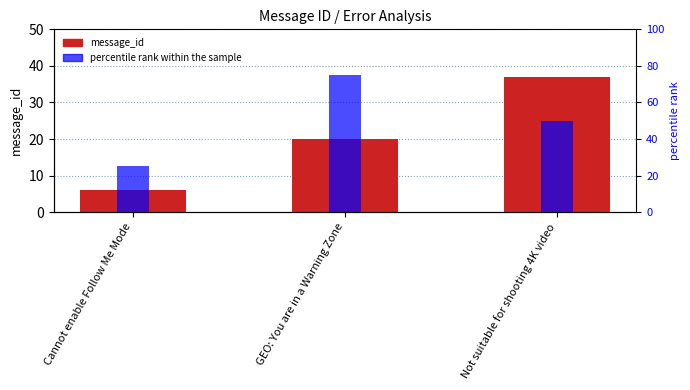

Which category has the lowest value in the message_id series?

Cannot enable Follow Me Mode